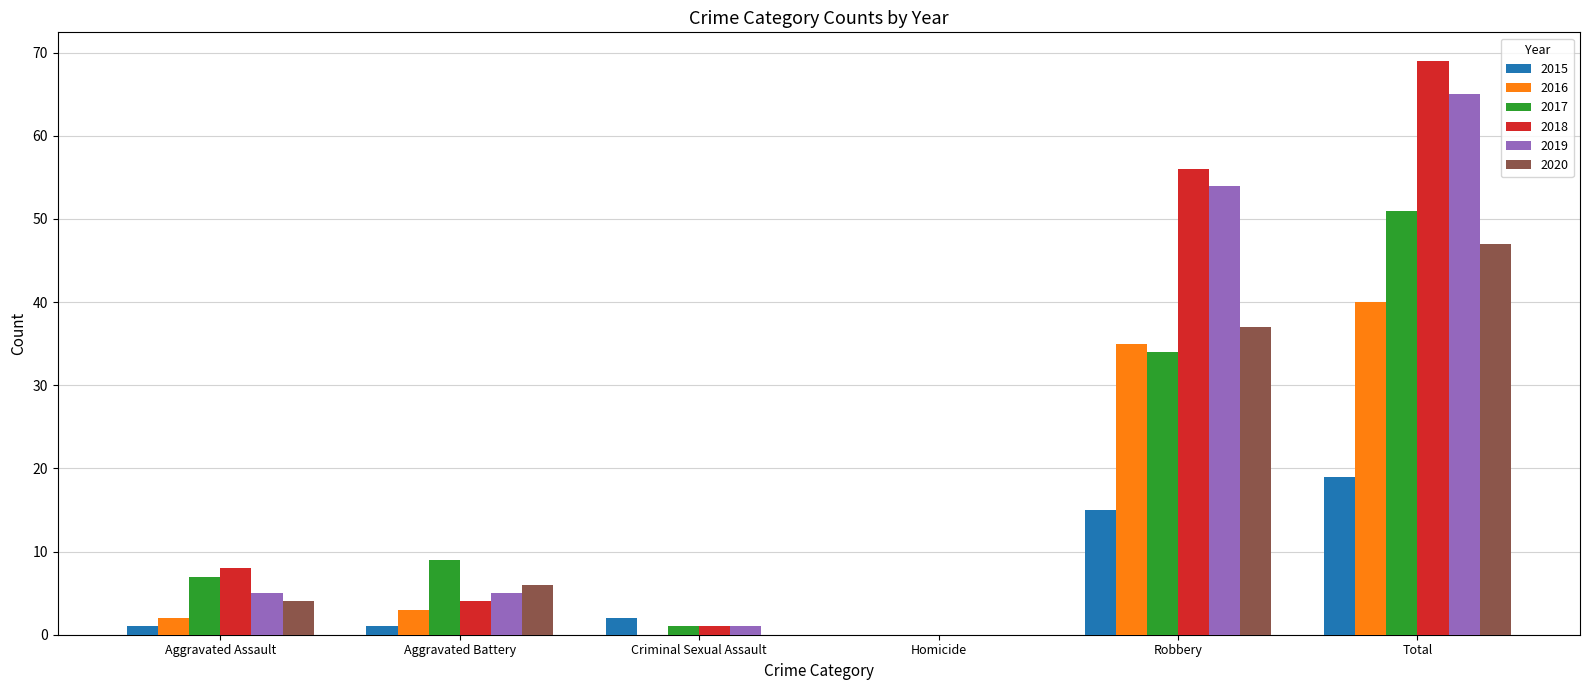

What is the spread (max minus min) of values at Aggravated Assault?

7